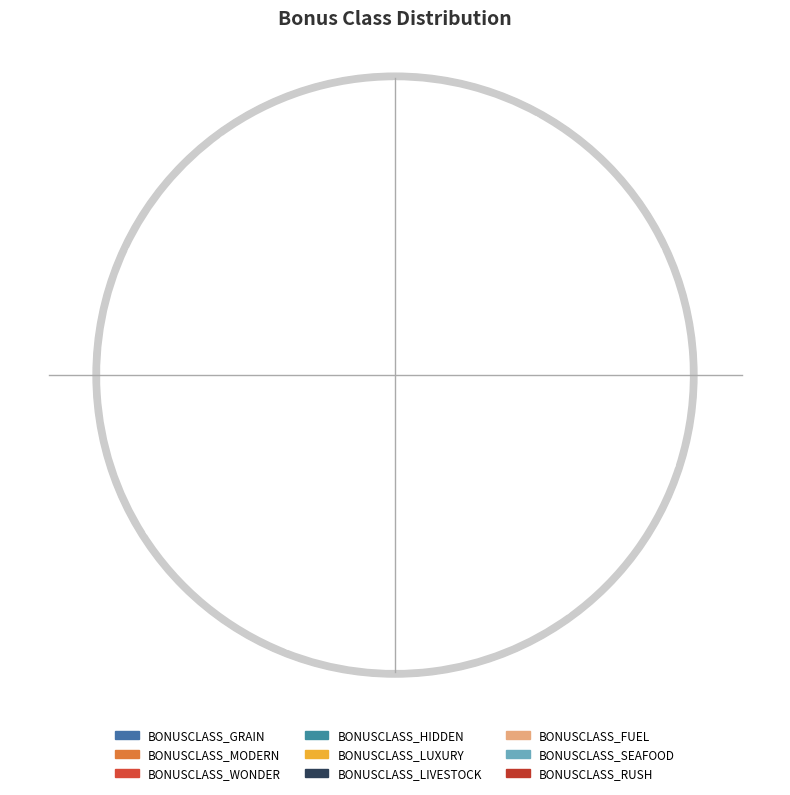

How many segments does this pie chart have?

9